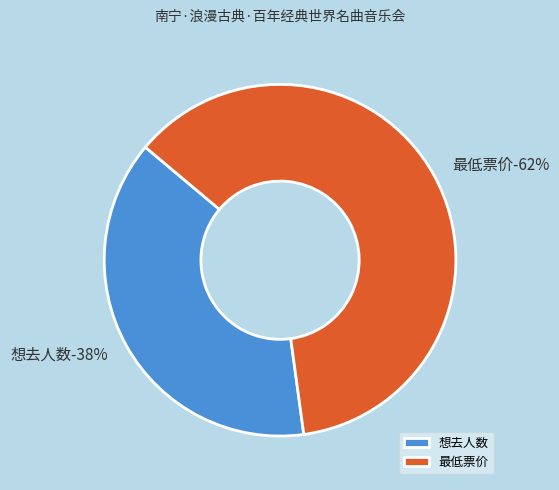

The 想去人数(31) slice represents 38% of the pie. True or false?

True